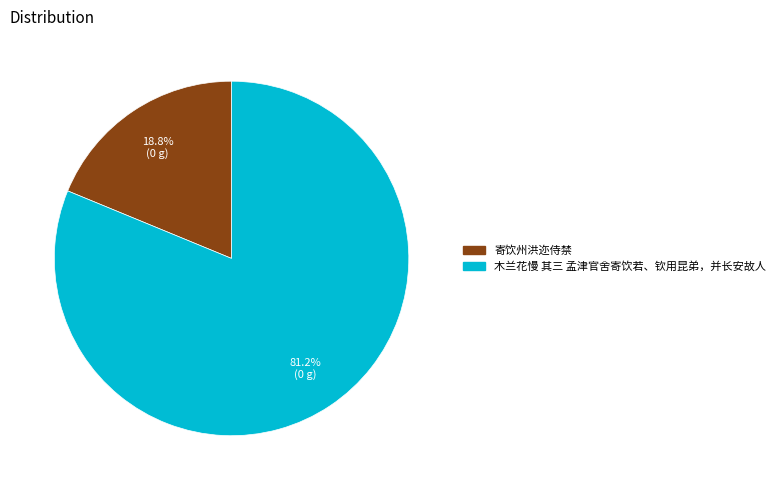

How much of the chart is everything except 木兰花慢 其三 孟津官舍寄饮若、钦用昆弟，并长安故人?

18.8%